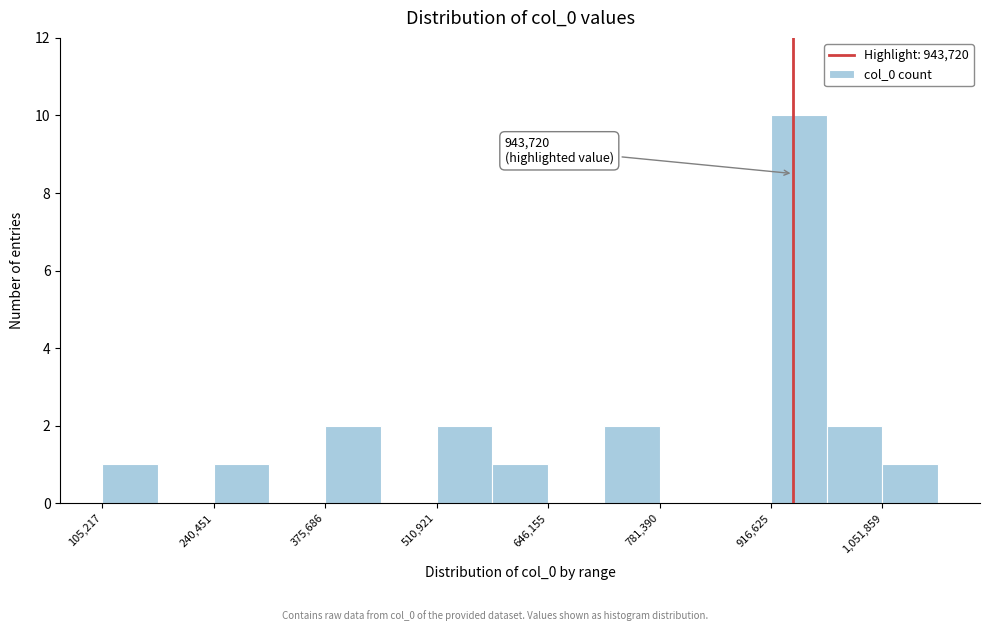

Around what value on the x-axis is the tallest bar? Give the approximate position of its centre, as read against the axis.

960000